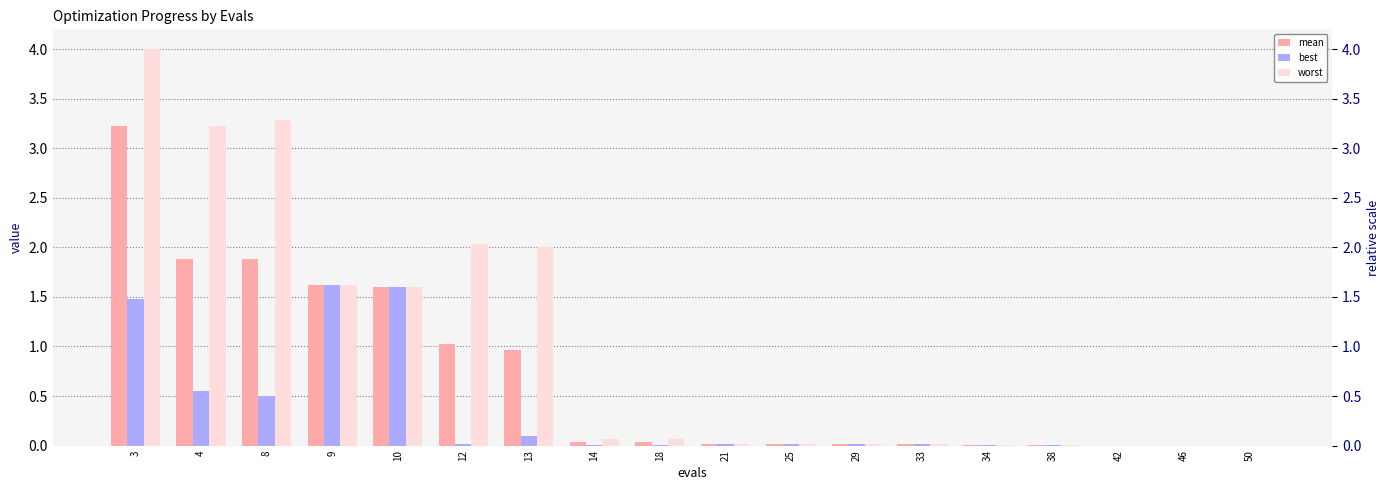

Is it true that mean equals 0.0 at 38?

True